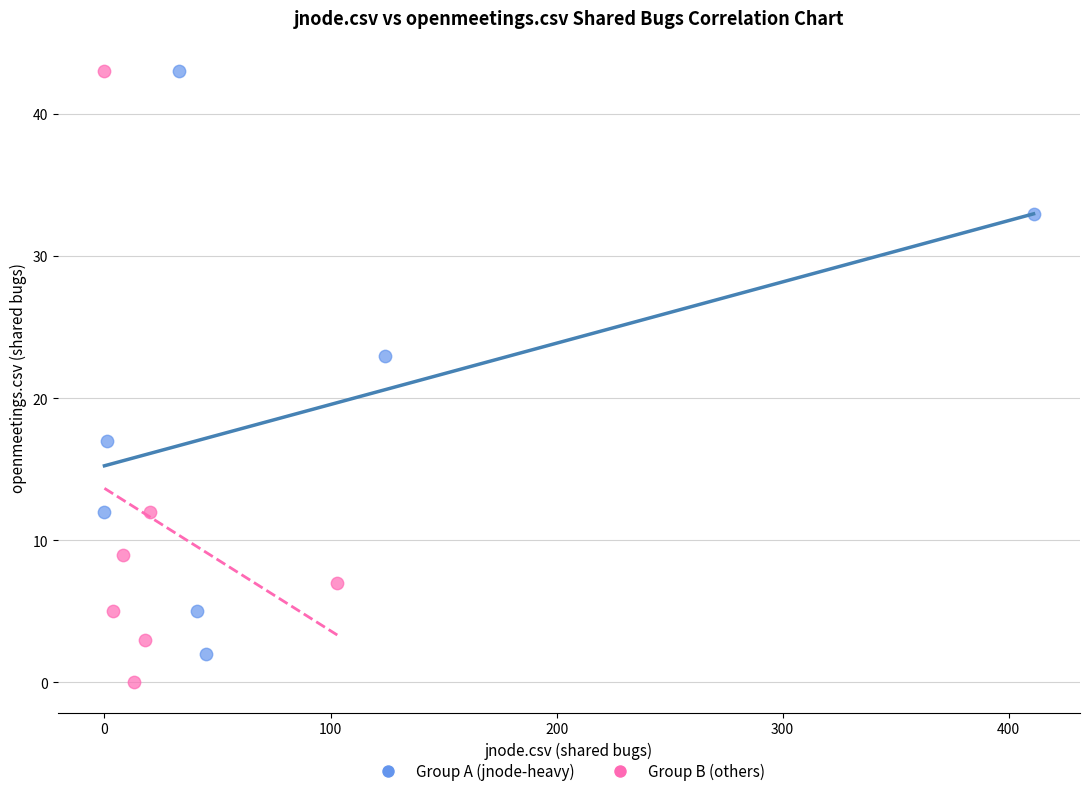

Which series contains the lowest Y value?

Group B (others)